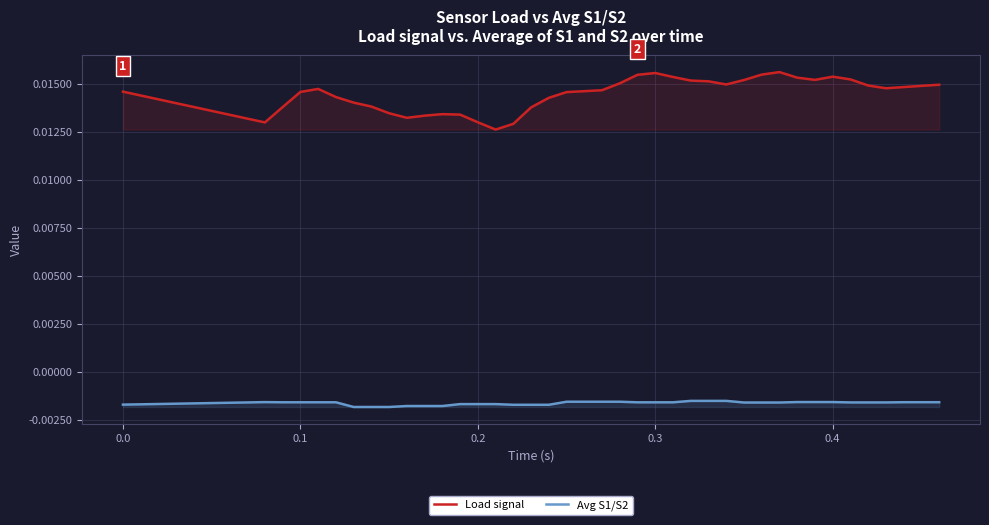

Which series has the largest total across all categories?

Load signal